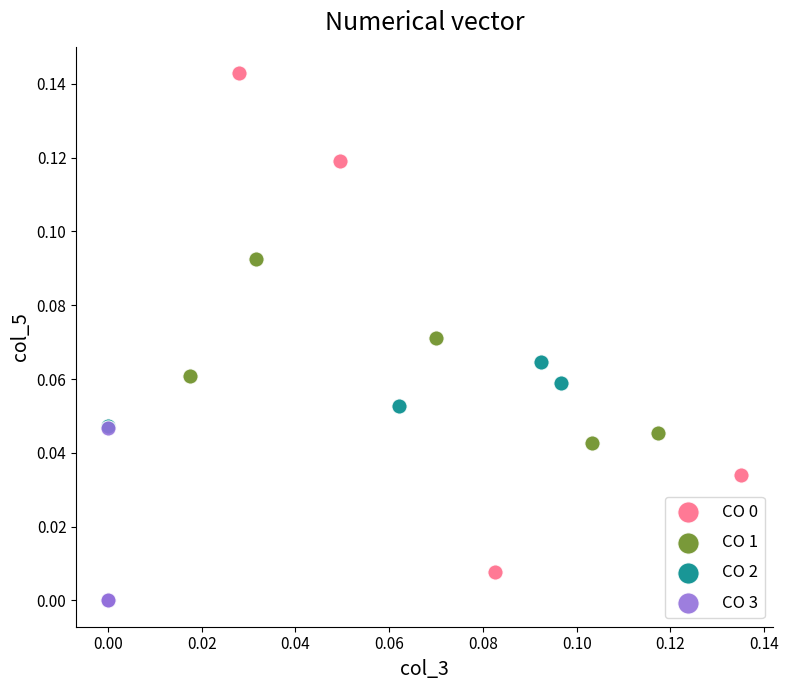

Which series reaches the minimum Y coordinate?

CO 3